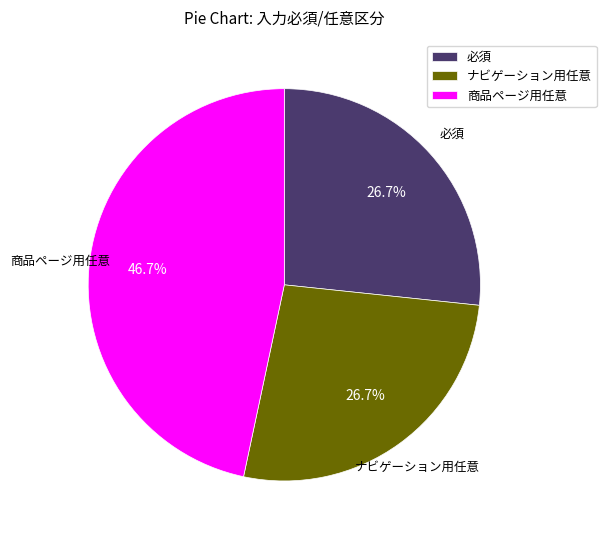

Approximately how many times larger is the value at 必須 compared to ナビゲーション用任意?

1.0